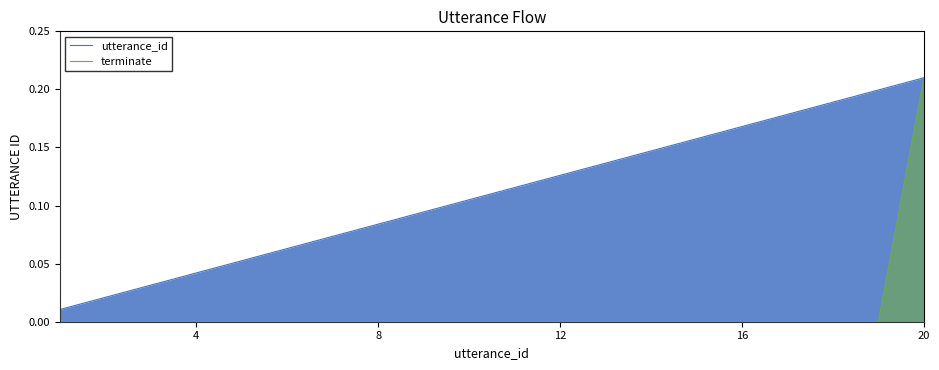

Reading left to right, extract all data points from this chart.

utterance_id: 0.0	0.0	0.0	0.0	0.1	0.1	0.1	0.1	0.1	0.1	0.1	0.1	0.1	0.1	0.2	0.2	0.2	0.2	0.2	0.2
terminate: 0.0	0.0	0.0	0.0	0.0	0.0	0.0	0.0	0.0	0.0	0.0	0.0	0.0	0.0	0.0	0.0	0.0	0.0	0.0	0.2